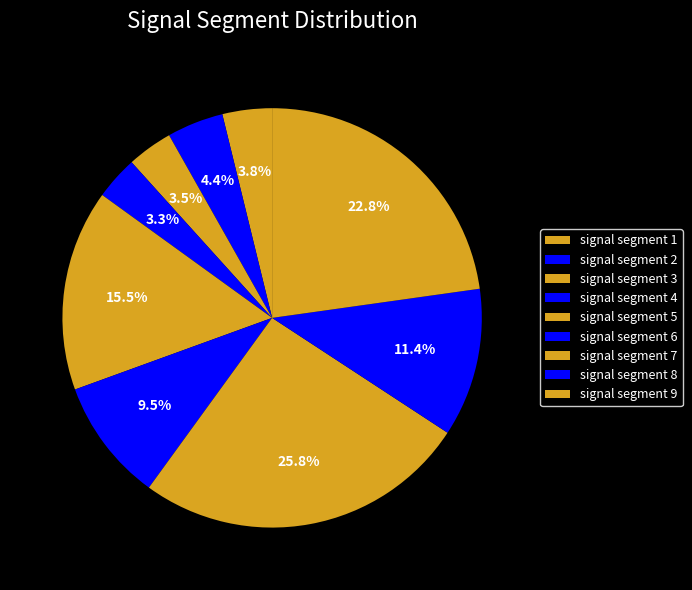

What percentage is the signal segment 4 slice, to the nearest percent?

3%